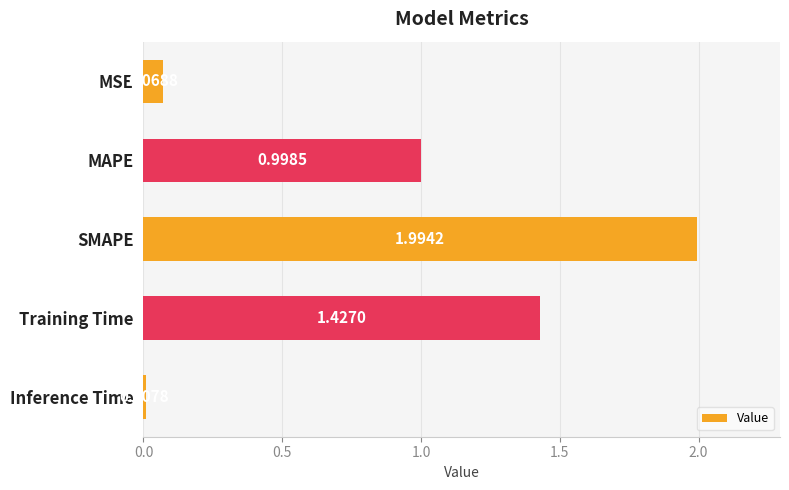

What is the label of the 5th bar from the bottom?

MSE